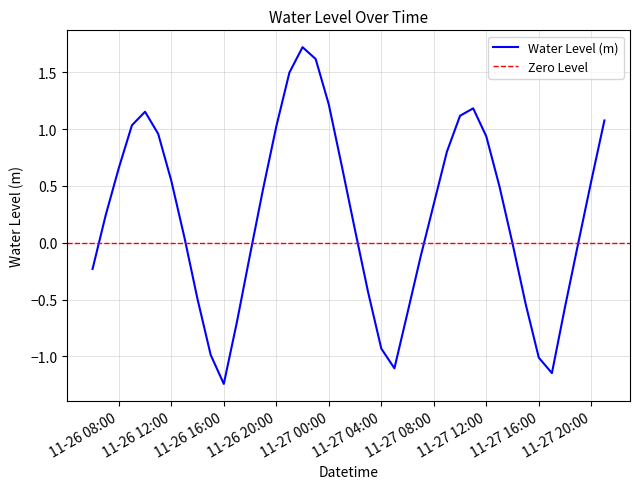

Is it true that Water Level (m) equals 1.5 at 11-27 12:00?

False